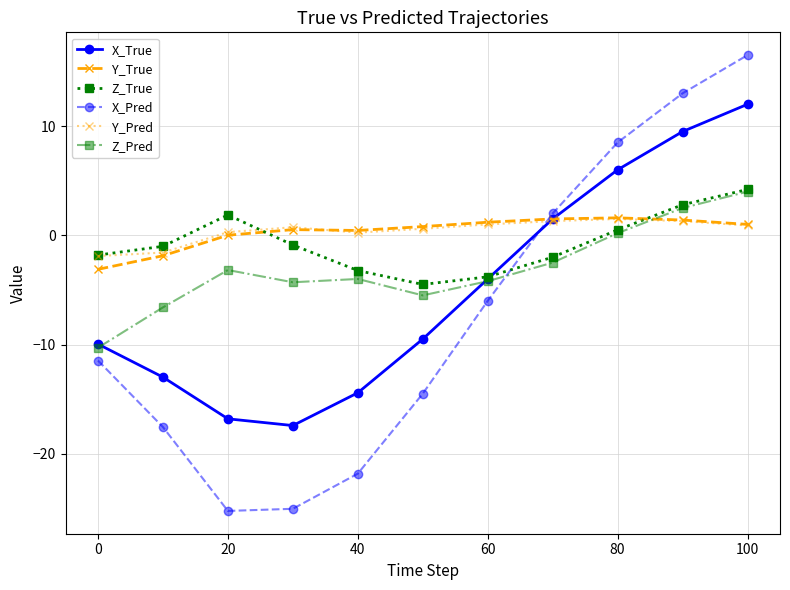

What is the value of the Z_Pred point at the 6th from the left?

-5.5